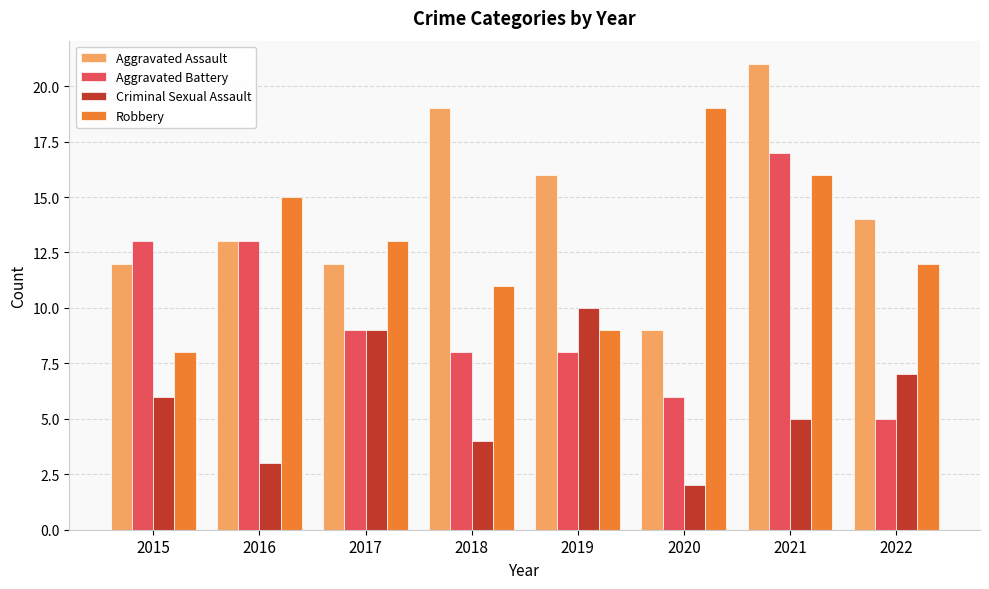

At which label is Criminal Sexual Assault closest to 6?

2015